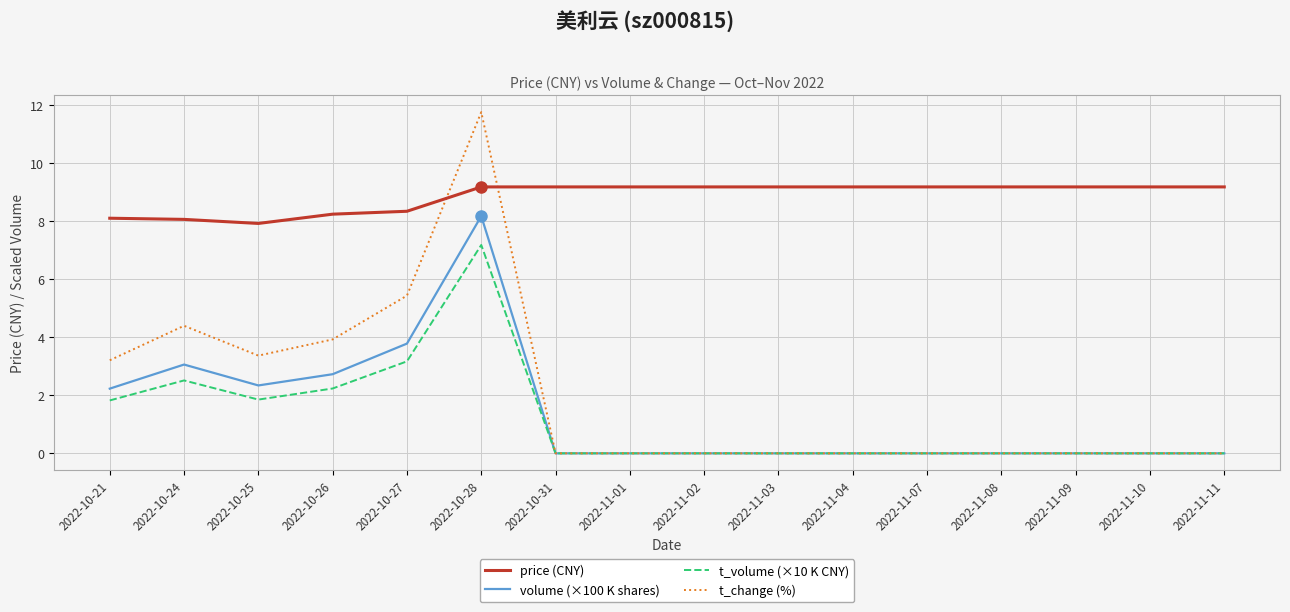

List the series in order of their peak value, lowest first.

t_volume (×10 K CNY), volume (×100 K shares), price (CNY), t_change (%)